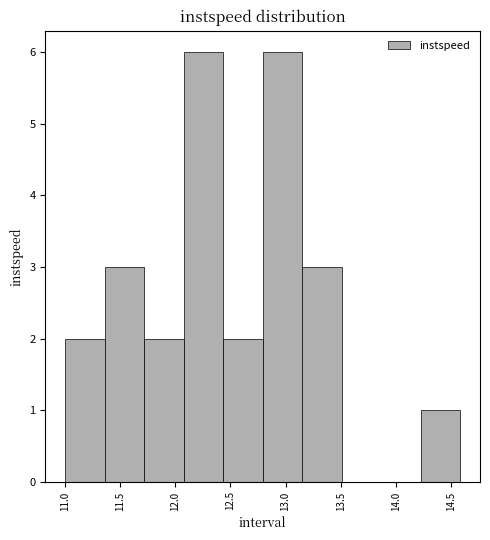

Reading left to right, transcribe this chart: for each bar, give the range it covers on the x-axis and its height. Neither the bar edges nor the heights are printed on the chart, so give them approximately, as read against the axes.

11.00 to 11.35: 2
11.35 to 11.70: 3
11.70 to 12.05: 2
12.05 to 12.45: 6
12.45 to 12.80: 2
12.80 to 13.15: 6
13.15 to 13.50: 3
13.50 to 13.85: 0
13.85 to 14.25: 0
14.25 to 14.60: 1